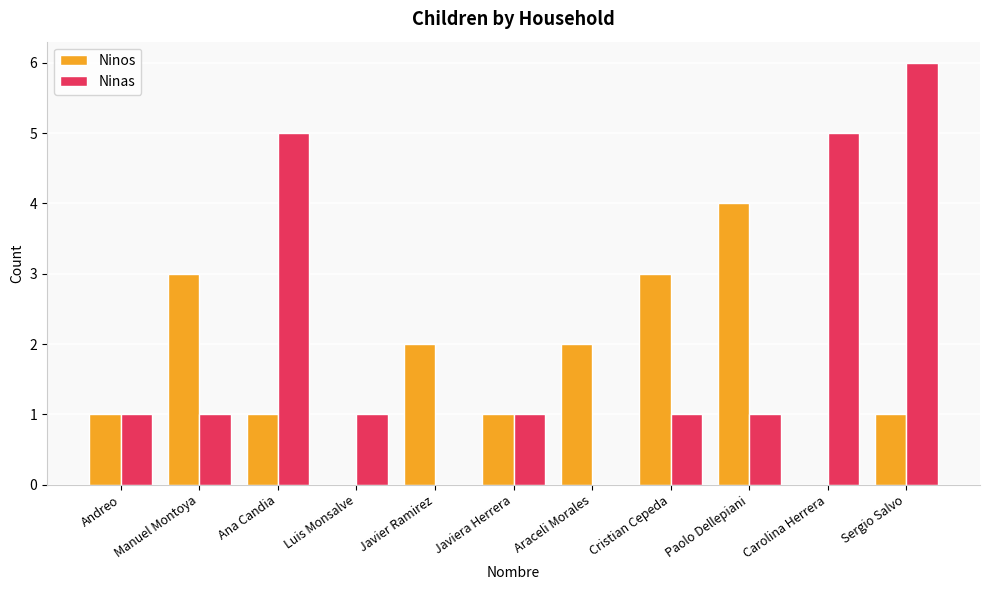

Reading right to left, list all the values displayed in this chart.

Ninos: Sergio Salvo=1	Carolina Herrera=0	Paolo Dellepiani=4	Cristian Cepeda=3	Araceli Morales=2	Javiera Herrera=1	Javier Ramirez=2	Luis Monsalve=0	Ana Candia=1	Manuel Montoya=3	Andreo=1
Ninas: Sergio Salvo=6	Carolina Herrera=5	Paolo Dellepiani=1	Cristian Cepeda=1	Araceli Morales=0	Javiera Herrera=1	Javier Ramirez=0	Luis Monsalve=1	Ana Candia=5	Manuel Montoya=1	Andreo=1